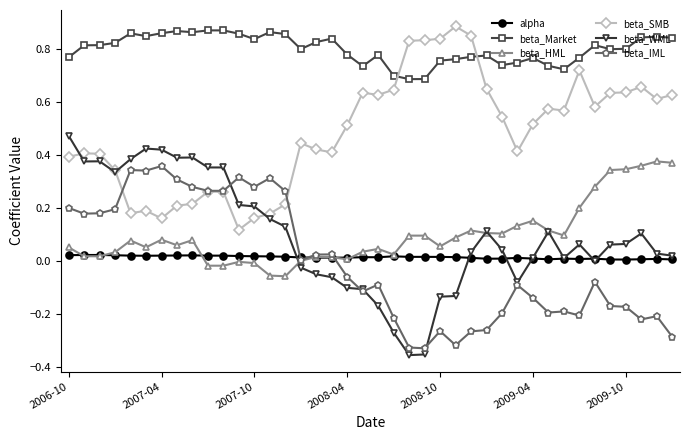

True or false: alpha and beta_Market cross at least once.

False